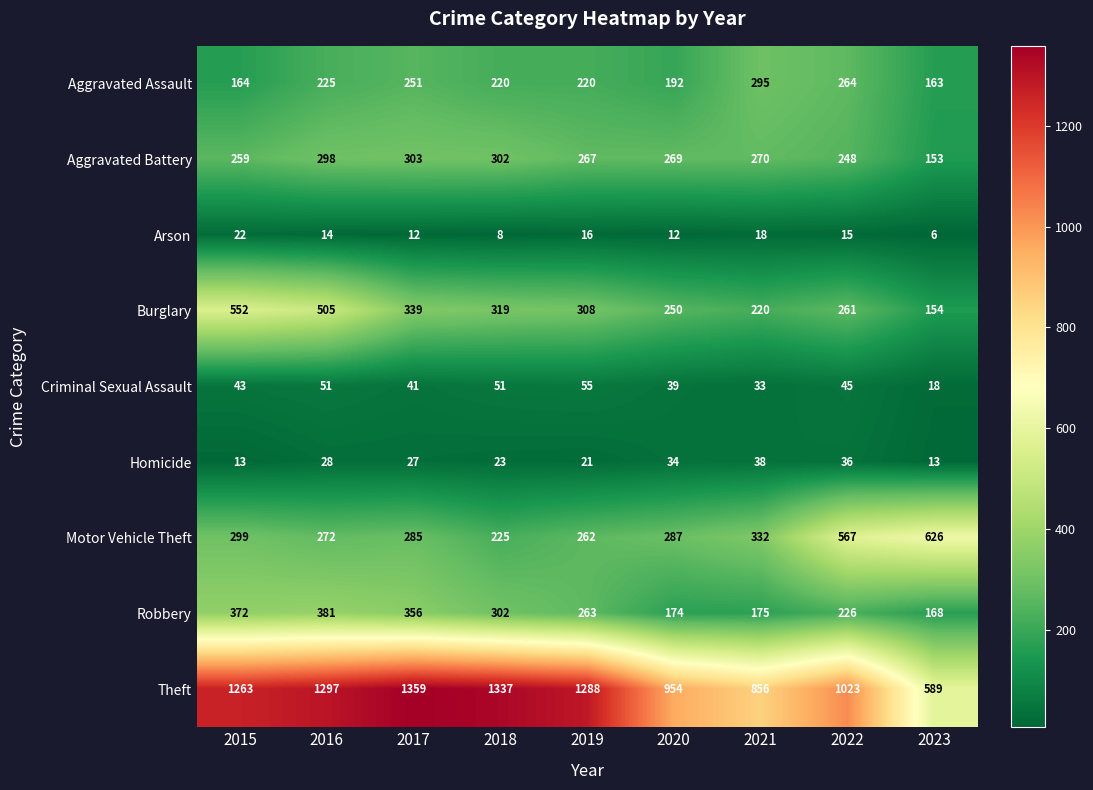

What is the greatest value displayed?

1359